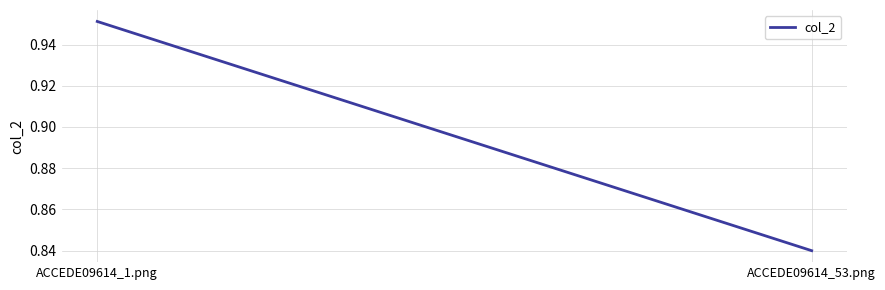

What is the average value?

0.9